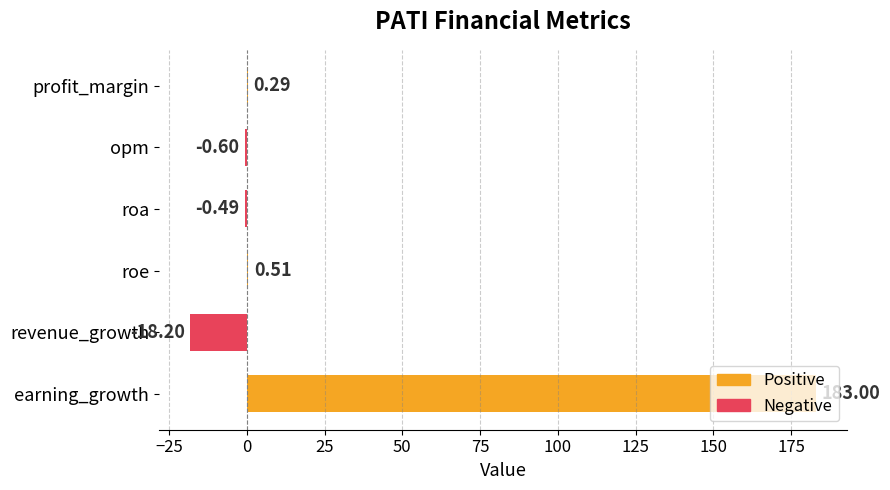

Where is the data nearest to the value 82?

roe